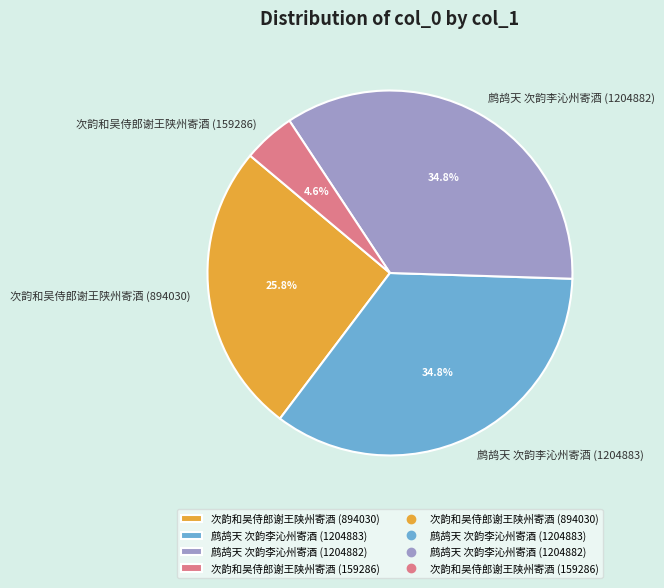

To the nearest percent, what is the average slice percentage?

25%